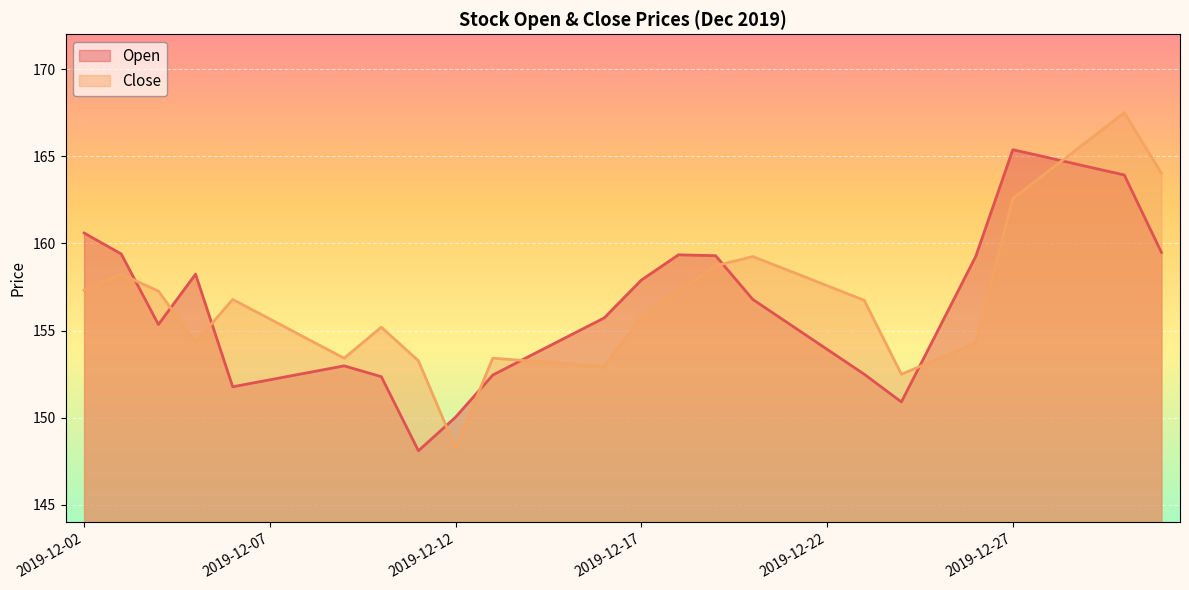

What is the sum of the Open values at 2019-12-12 and 2019-12-18?

309.4